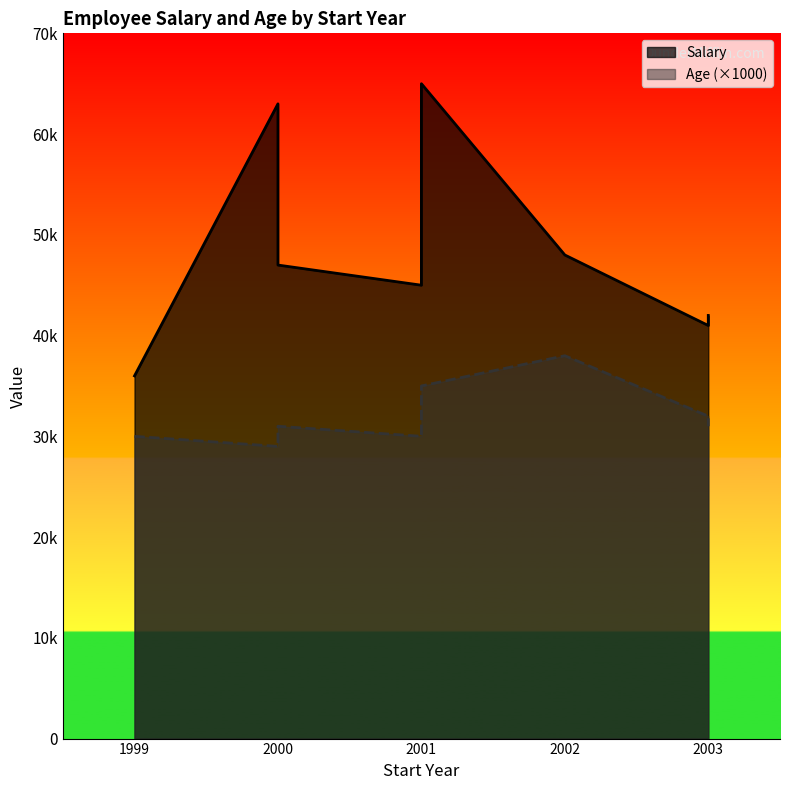

Rank the series by their average value, from lowest to highest.

Age, Salary